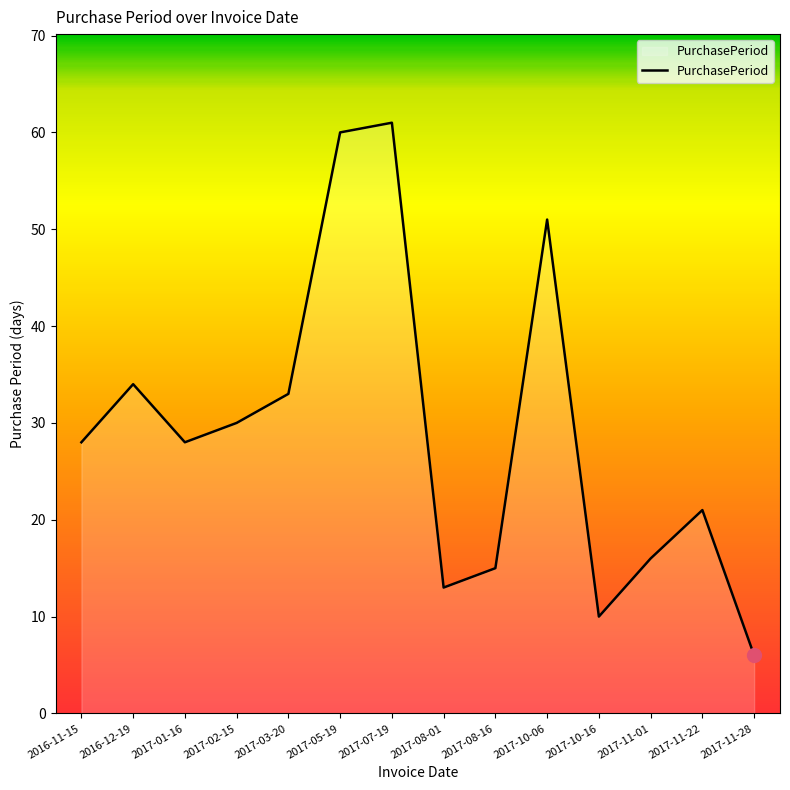

Is it true that the value at 2016-12-19 is 52?

False